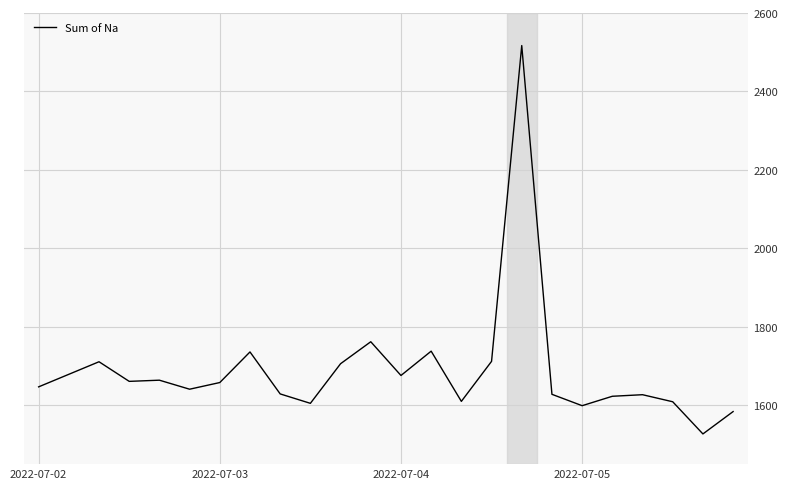

What is the minimum value shown in the chart?

1527